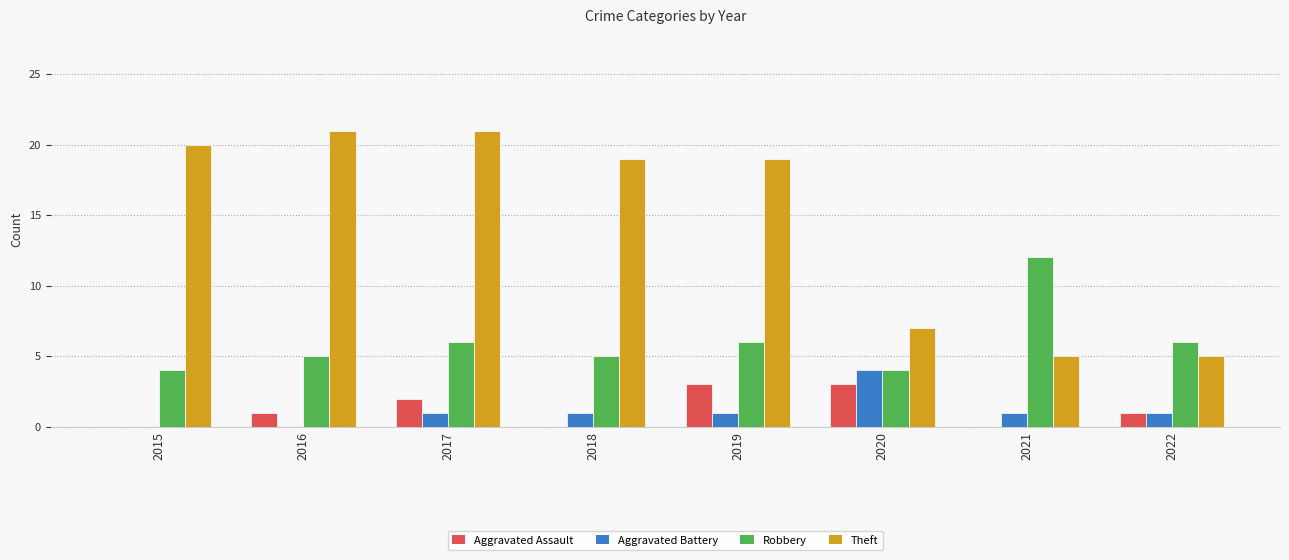

Is it true that Aggravated Assault equals 5 at 2020?

False